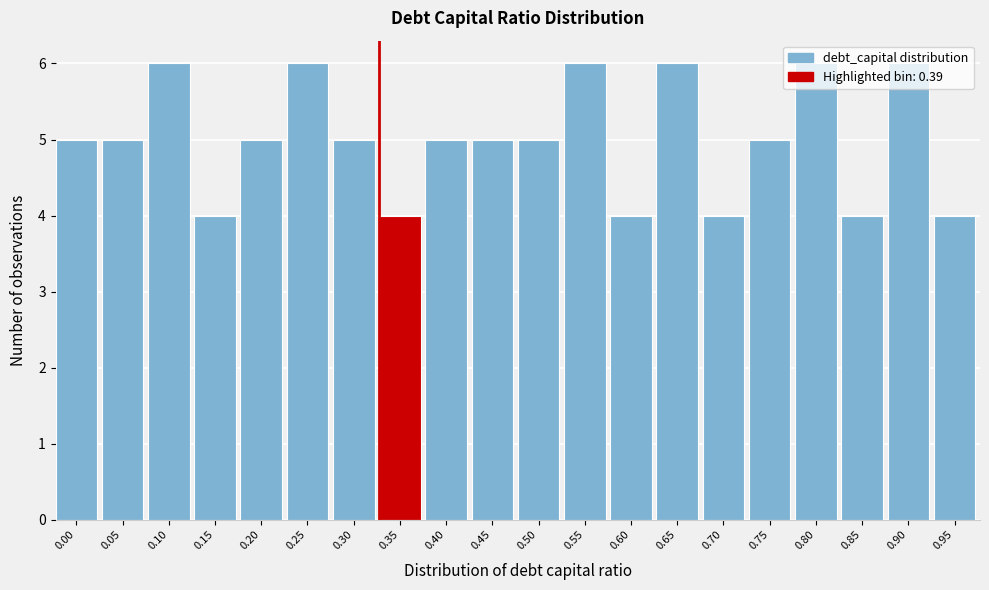

The chart shows a value of 5 at 0.45. True or false?

True